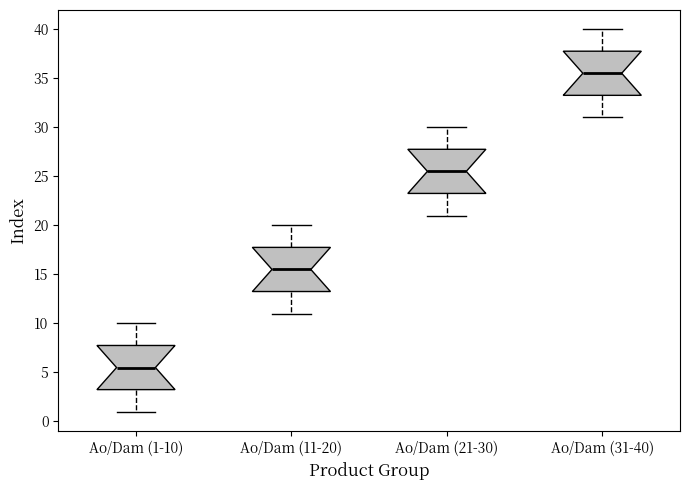

Reading left to right, read every box against the y-axis: the position of its median line, the range the box covers, and the ends of its whiskers. The values are not printed on the chart, so give them approximately, as read against the axis.

Ao/Dam (1-10): median 5.5, box 3.5 to 8.0, whiskers 1.0 to 10.0
Ao/Dam (11-20): median 15.5, box 13.5 to 18.0, whiskers 11.0 to 20.0
Ao/Dam (21-30): median 25.5, box 23.5 to 28.0, whiskers 21.0 to 30.0
Ao/Dam (31-40): median 35.5, box 33.5 to 38.0, whiskers 31.0 to 40.0